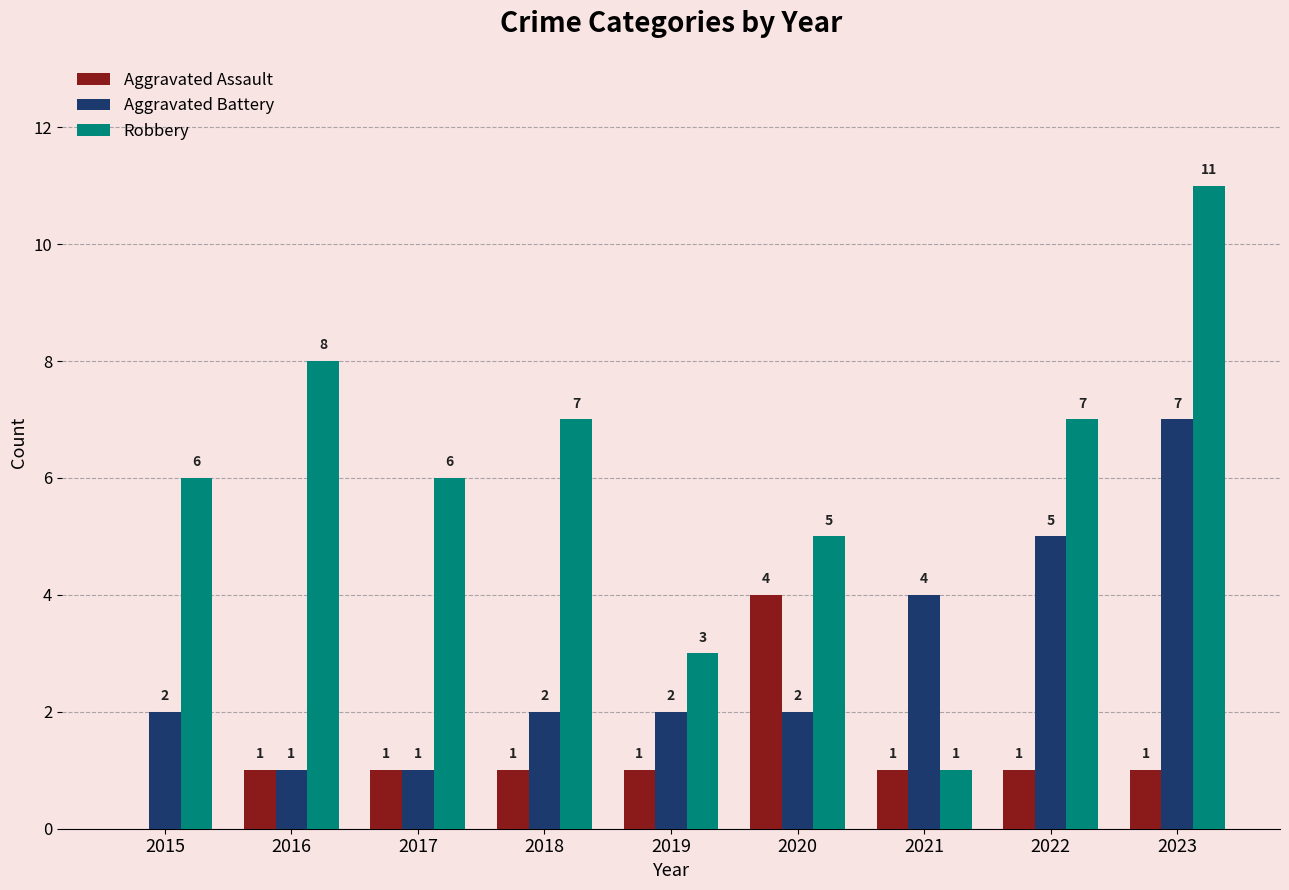

Which series has the largest total across all categories?

Robbery